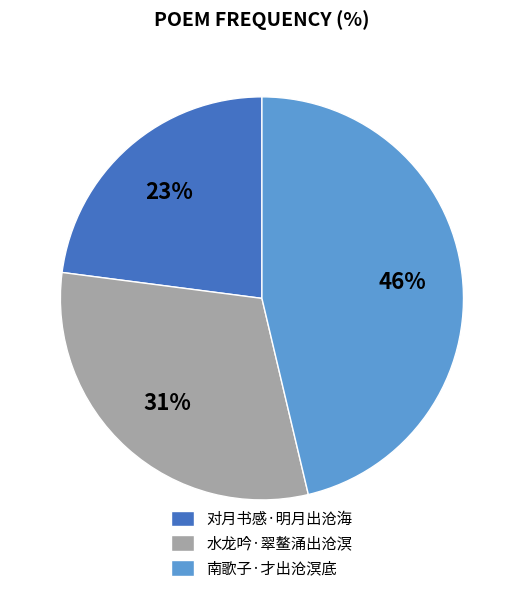

Rank the categories by value from lowest to highest.

对月书感·明月出沧海, 水龙吟·翠鳌涌出沧溟, 南歌子·才出沧溟底